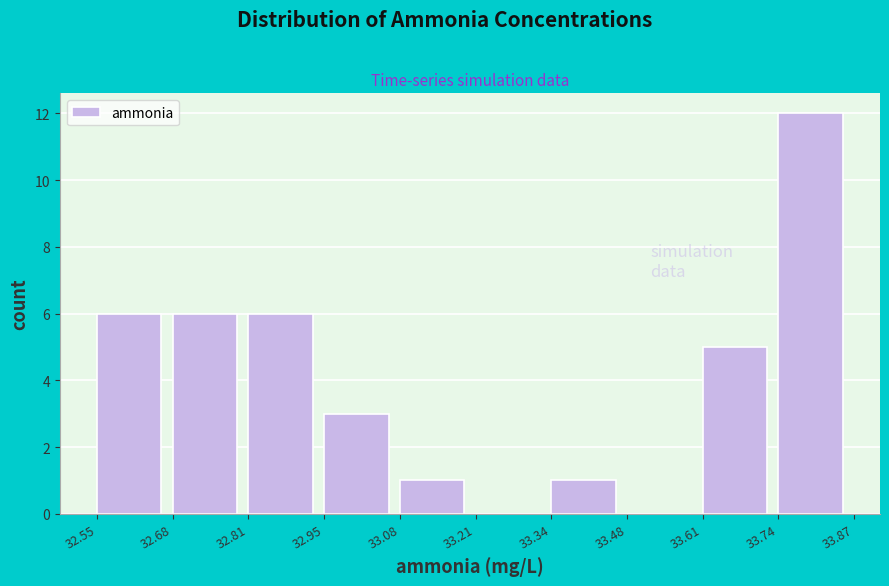

Over which range of the x-axis is the bar tallest?

33.74 to 33.87